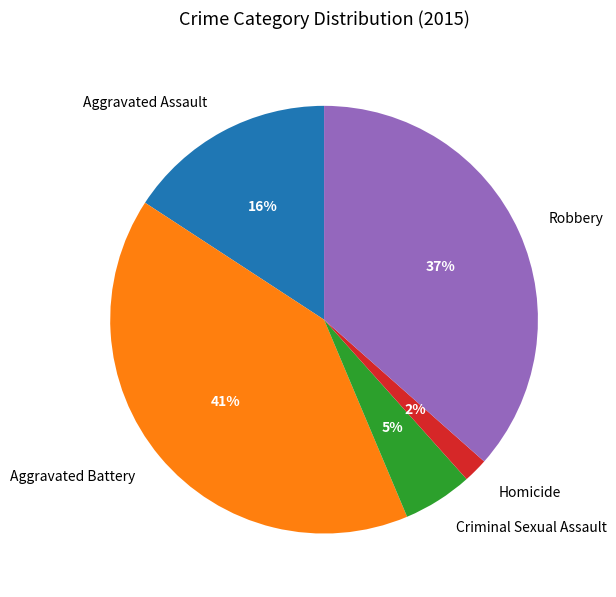

What percentage is the Criminal Sexual Assault slice, to the nearest percent?

5%